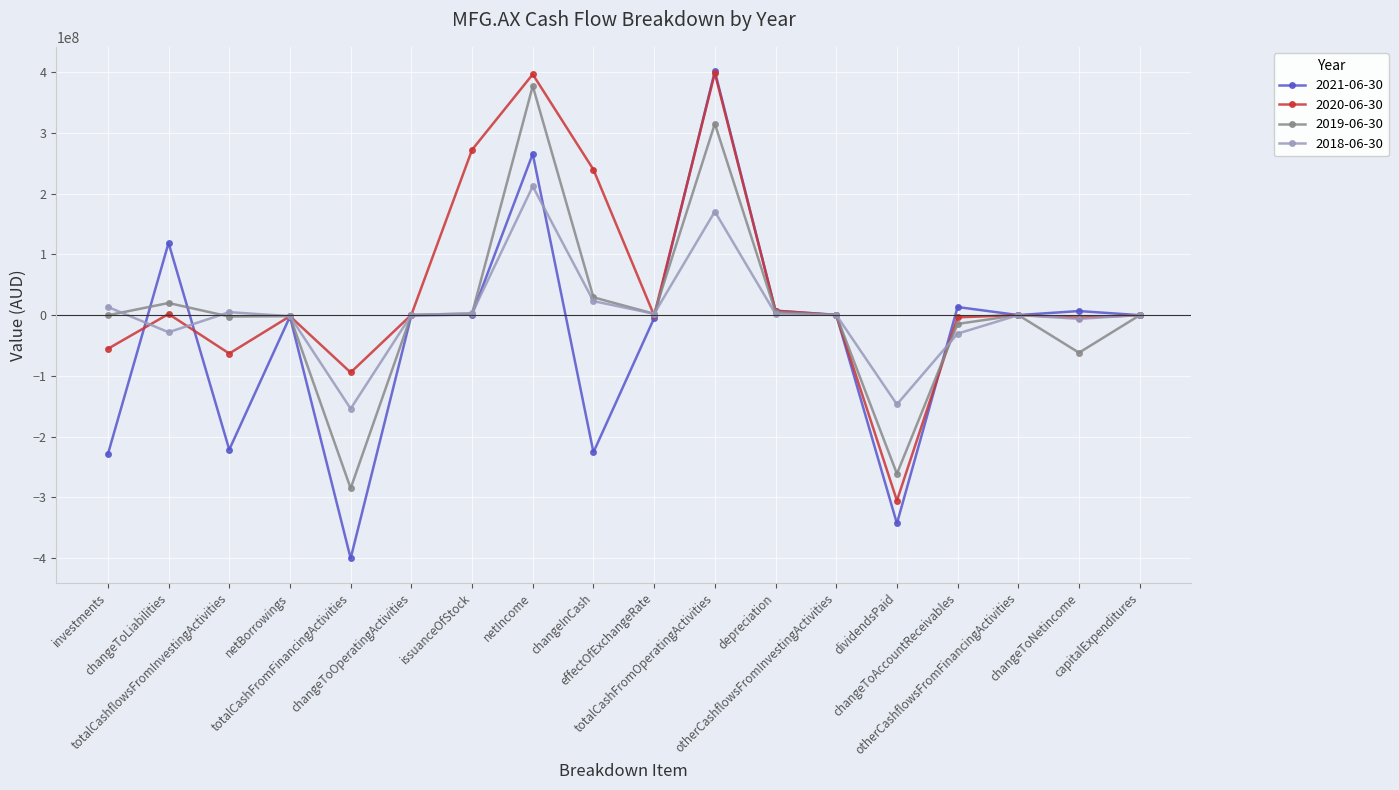

What is the smallest value displayed?

-400521000